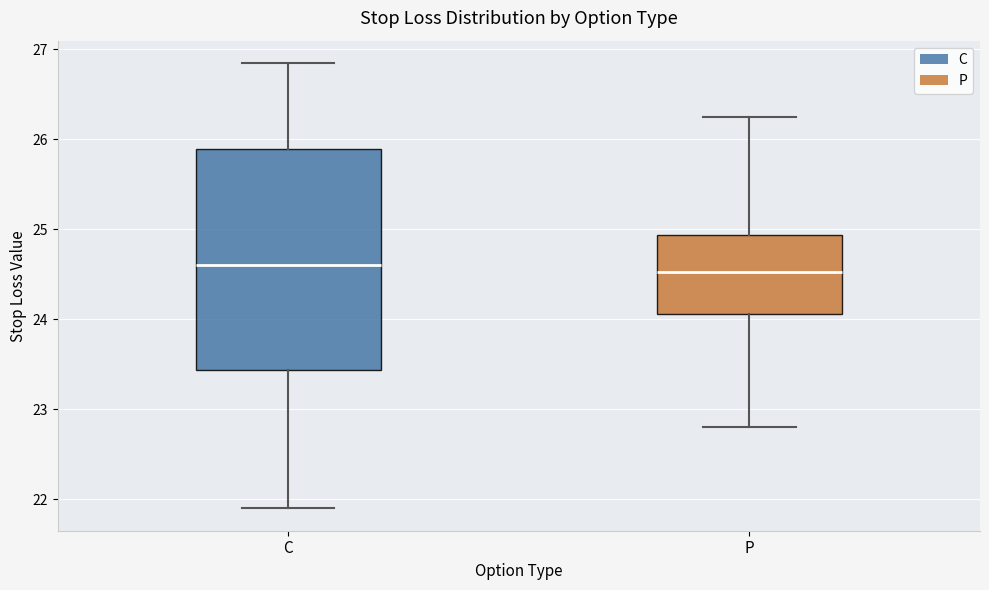

Where is the upper edge of the box for P on the y-axis? The values are not printed on the chart, so give them approximately, as read against the axis.

24.9